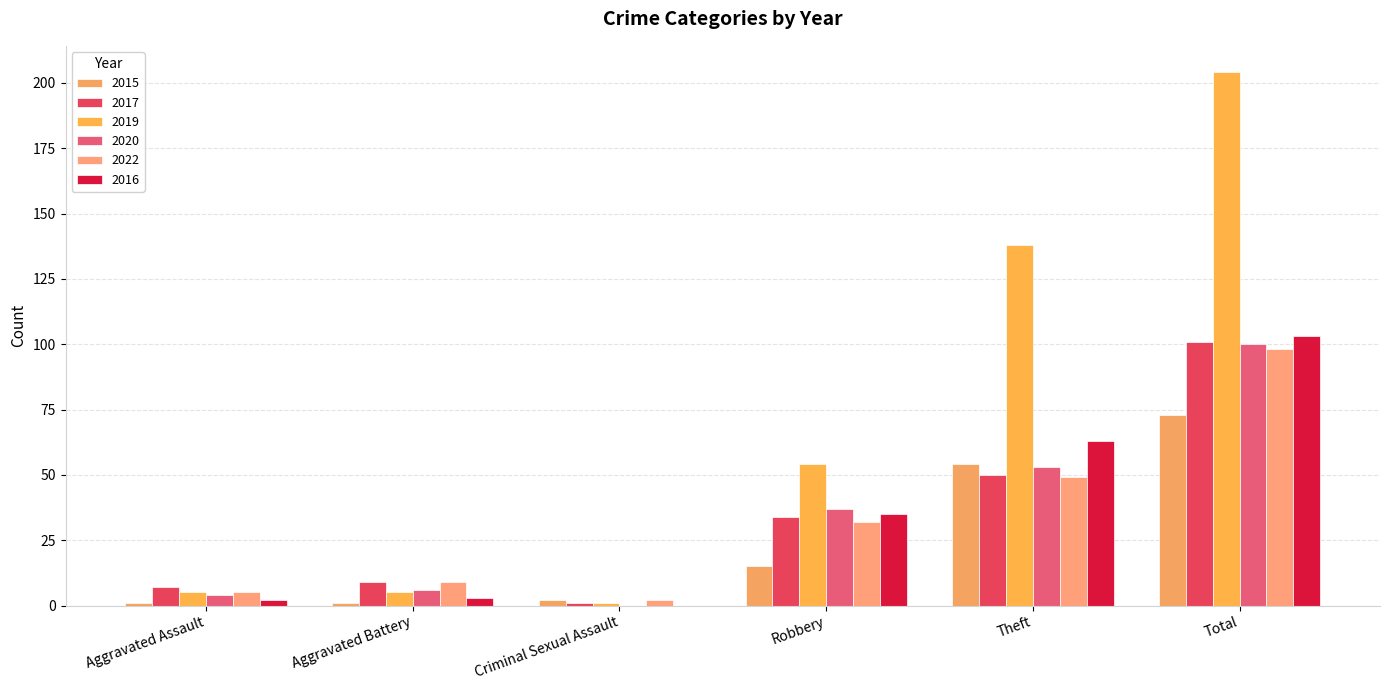

At Theft, list the series in order from largest to smallest.

2019, 2016, 2015, 2020, 2017, 2022